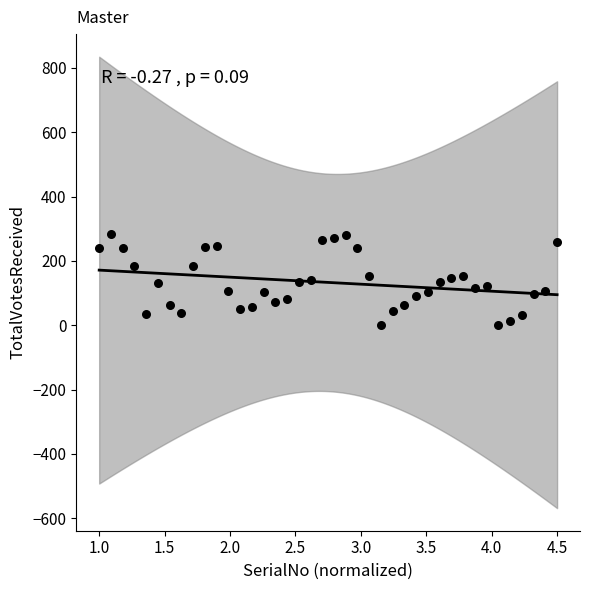

What is the range of Y values (max minus min)?

285